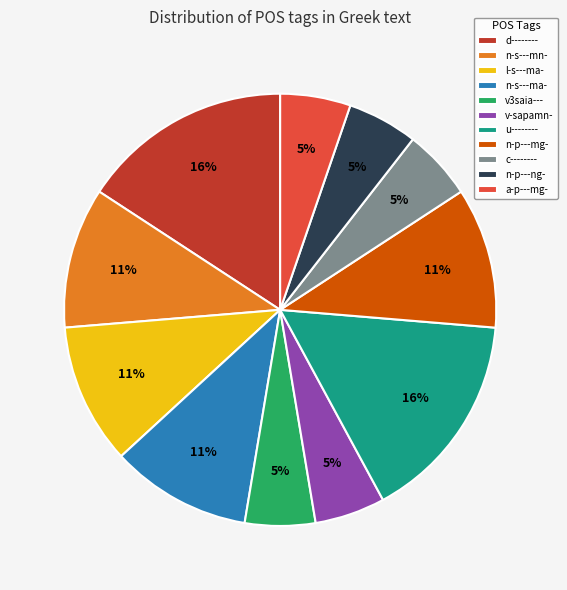

The a-p---mg- slice represents 20% of the pie. True or false?

False